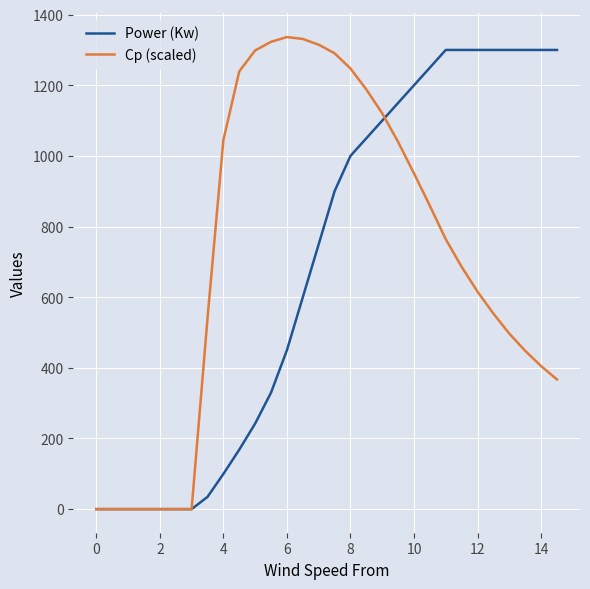

What is the maximum value shown in the chart?

1336.5